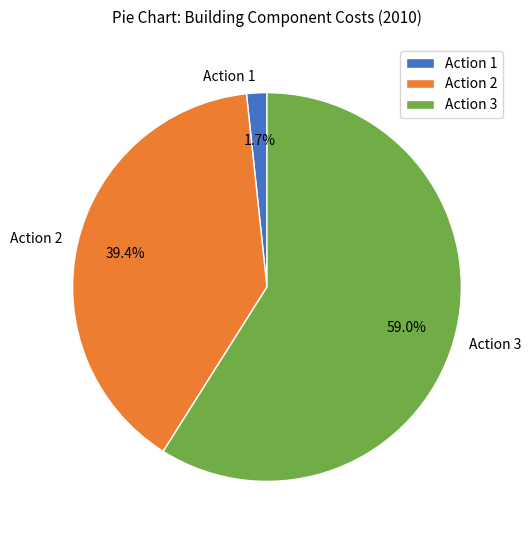

What is the smallest slice in the pie chart?

Action 1